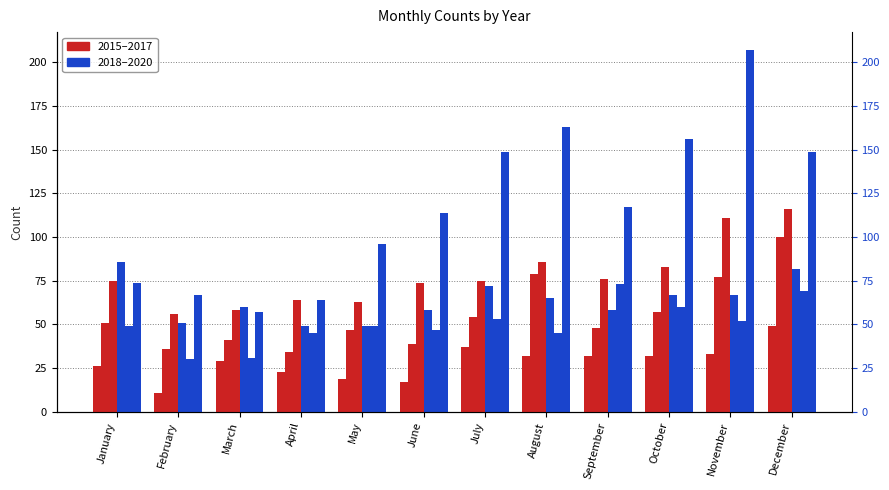

What is the spread (max minus min) of values at September?

85